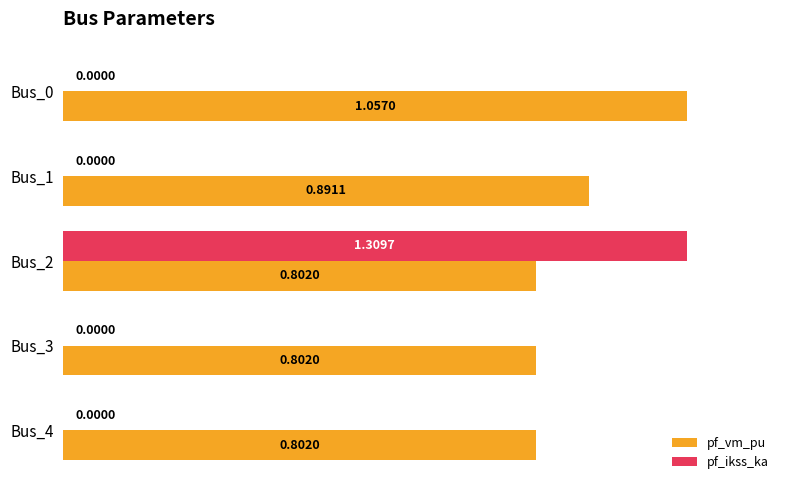

Which series has the largest range (max minus min)?

pf_ikss_ka